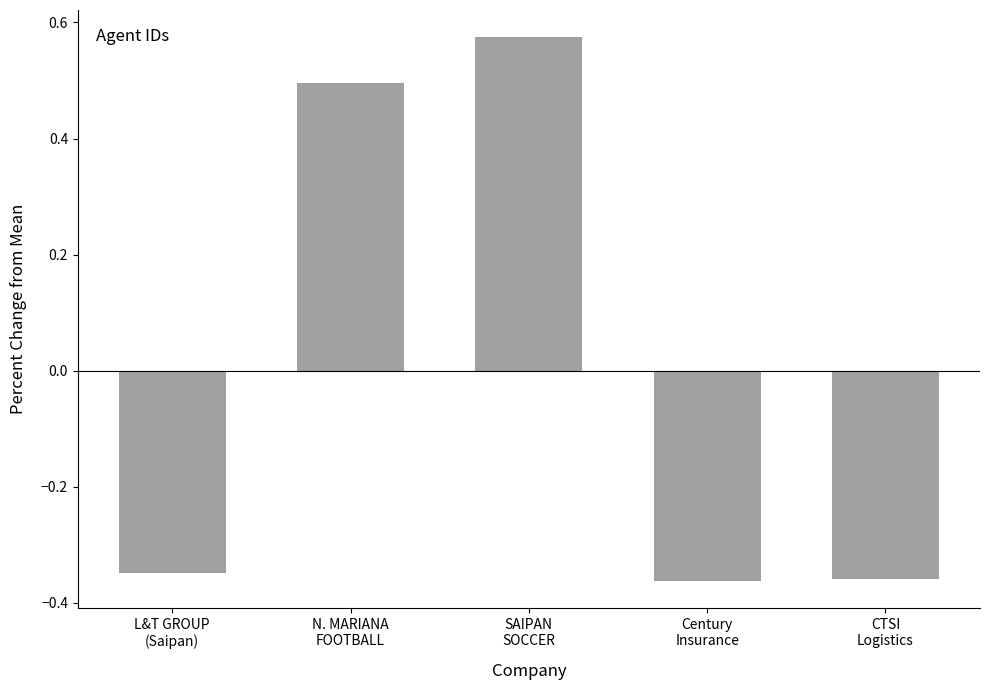

What is the difference between the maximum and minimum values?

0.9